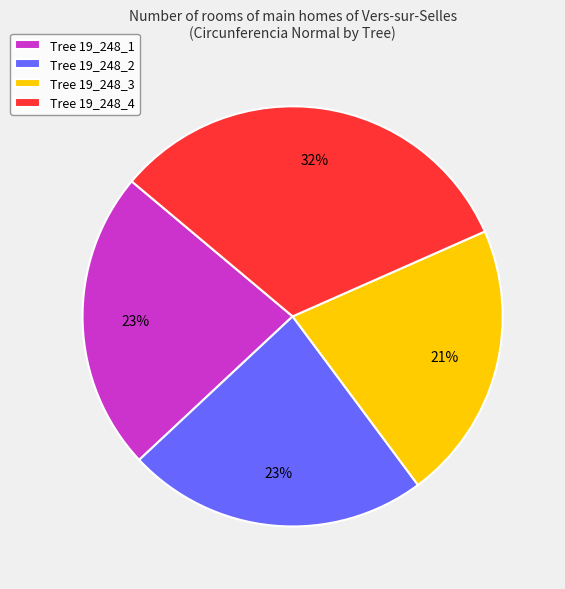

Is there a majority slice in this chart?

No